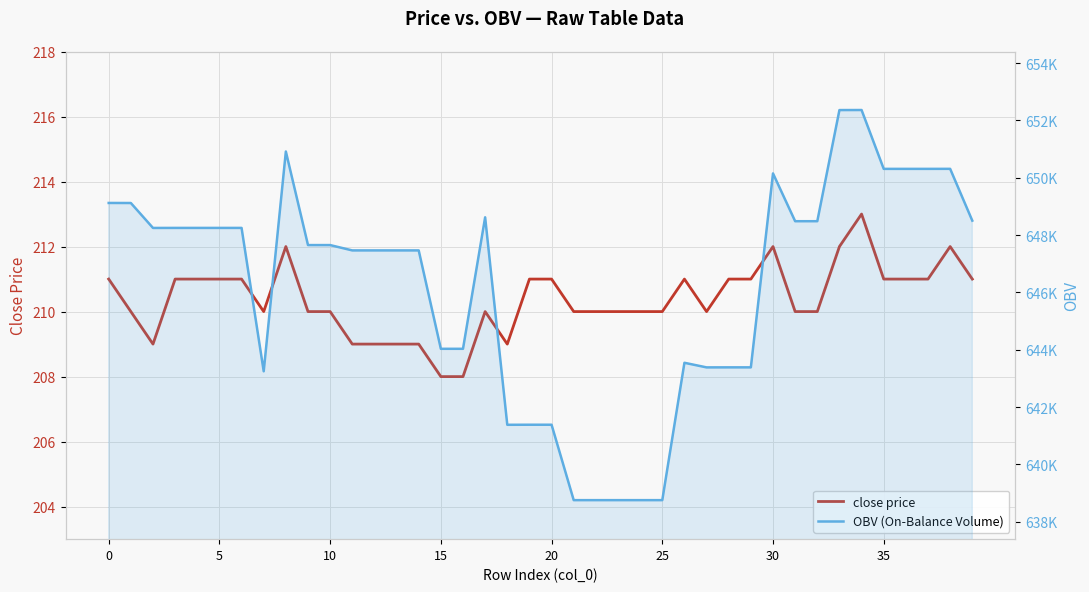

Which series changed the most between 19 and 24?

OBV (On-Balance Volume)